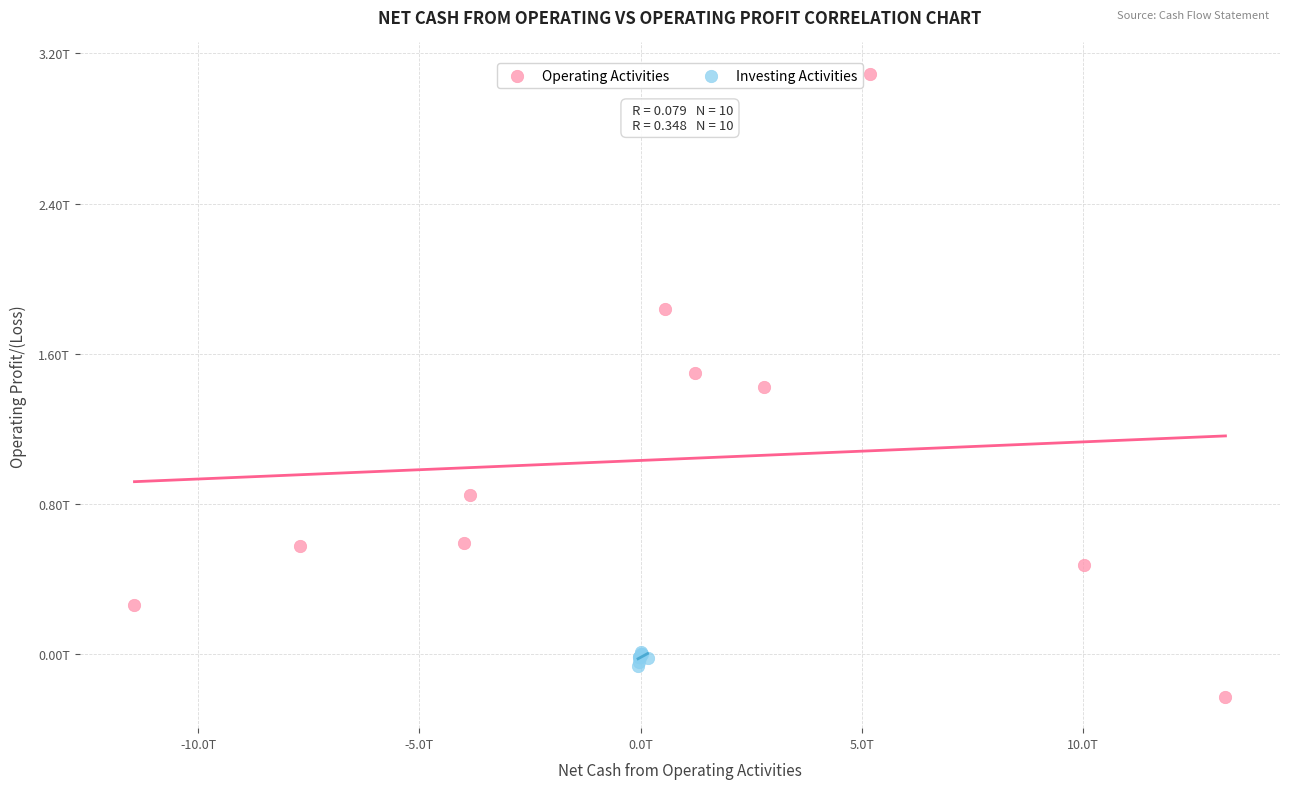

What are all the series names shown in the legend?

Operating Activities, Investing Activities